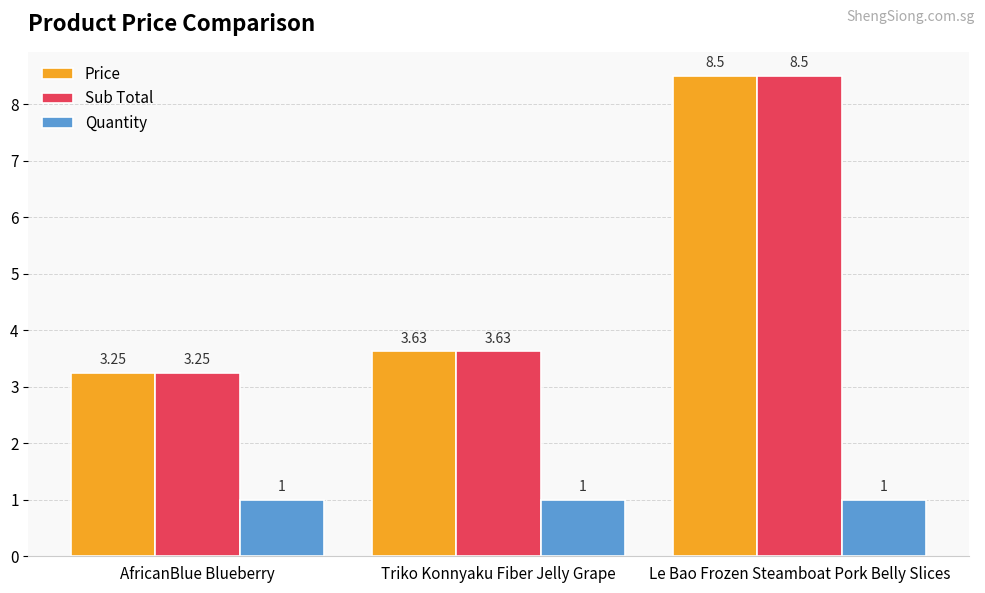

What is the difference between the highest and lowest values at Triko Konnyaku Fiber Jelly Grape?

2.6